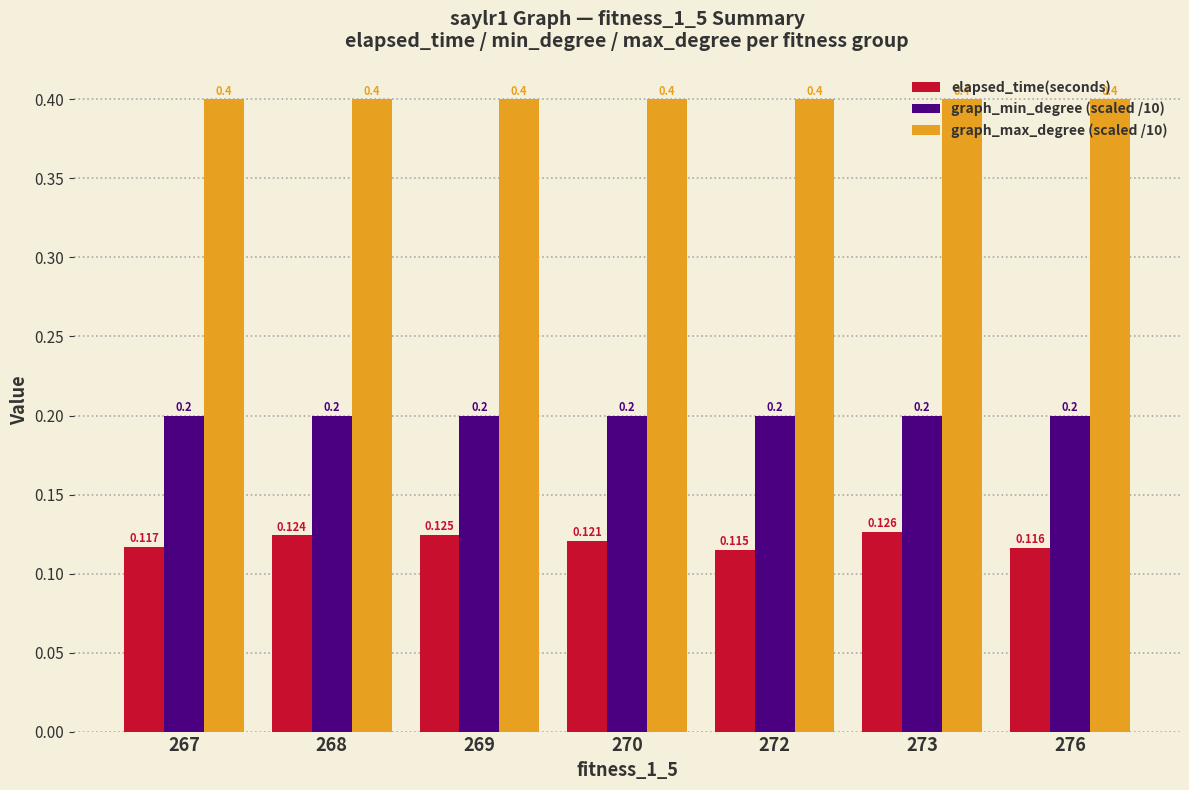

Rank the series by their maximum value, from highest to lowest.

graph_max_degree (scaled /10), graph_min_degree (scaled /10), elapsed_time(seconds)